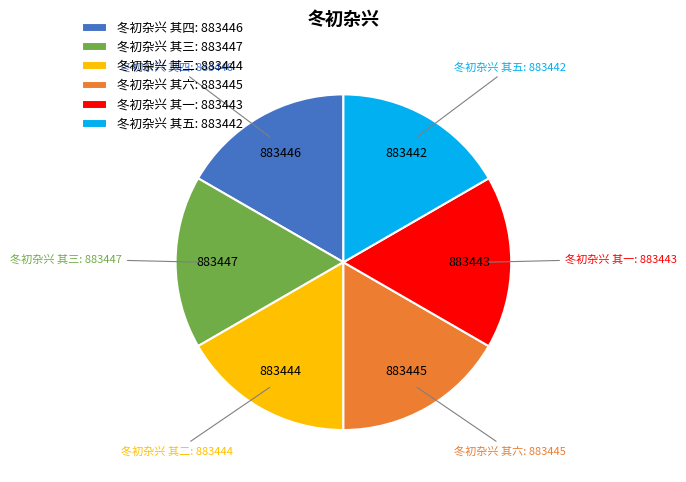

True or false: 冬初杂兴 其三 accounts for 17% of the total.

True